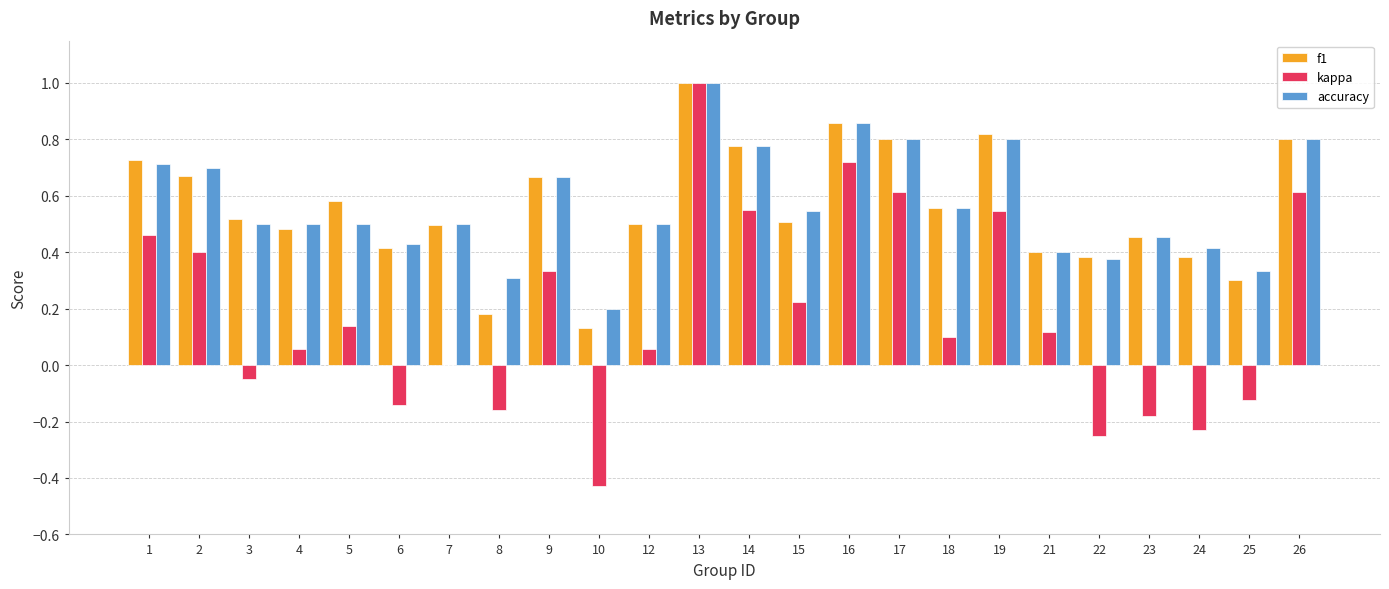

What is the sum of the accuracy values at 7 and 19?

1.3